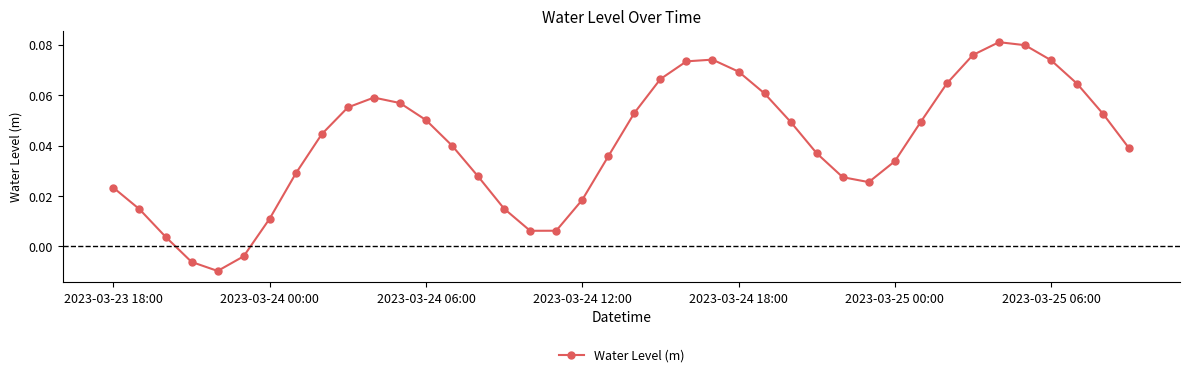

How many interior local valleys (lower than both neighbors) does the data have?

3